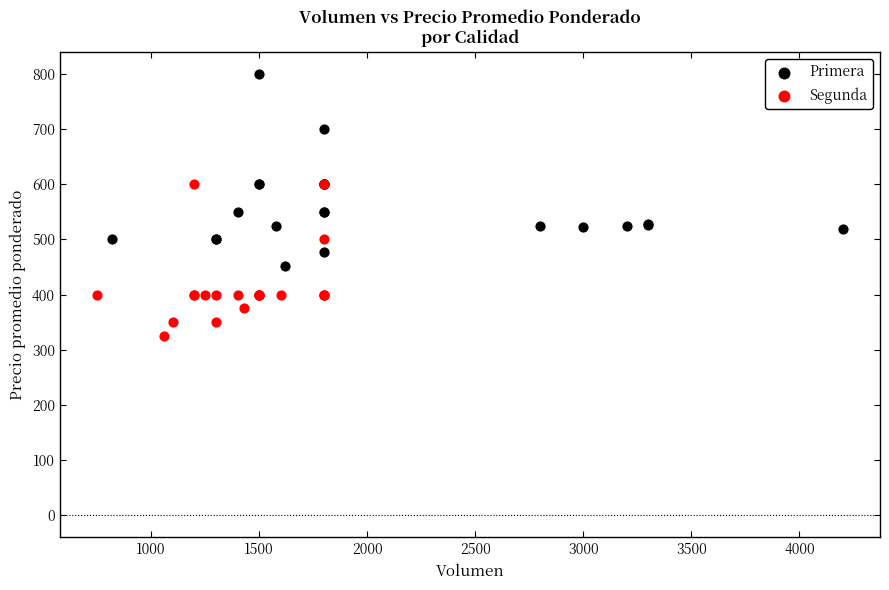

Which series contains the lowest Y value?

Segunda